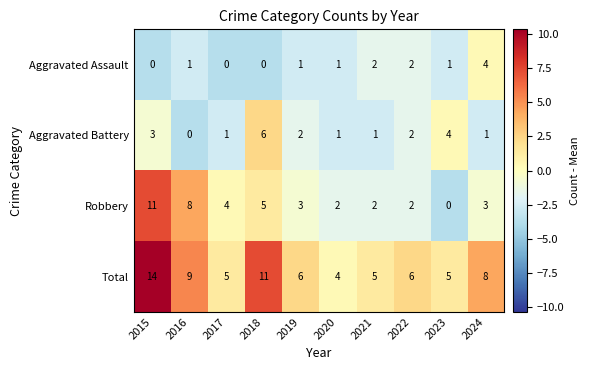

How many data points does each series have?

10